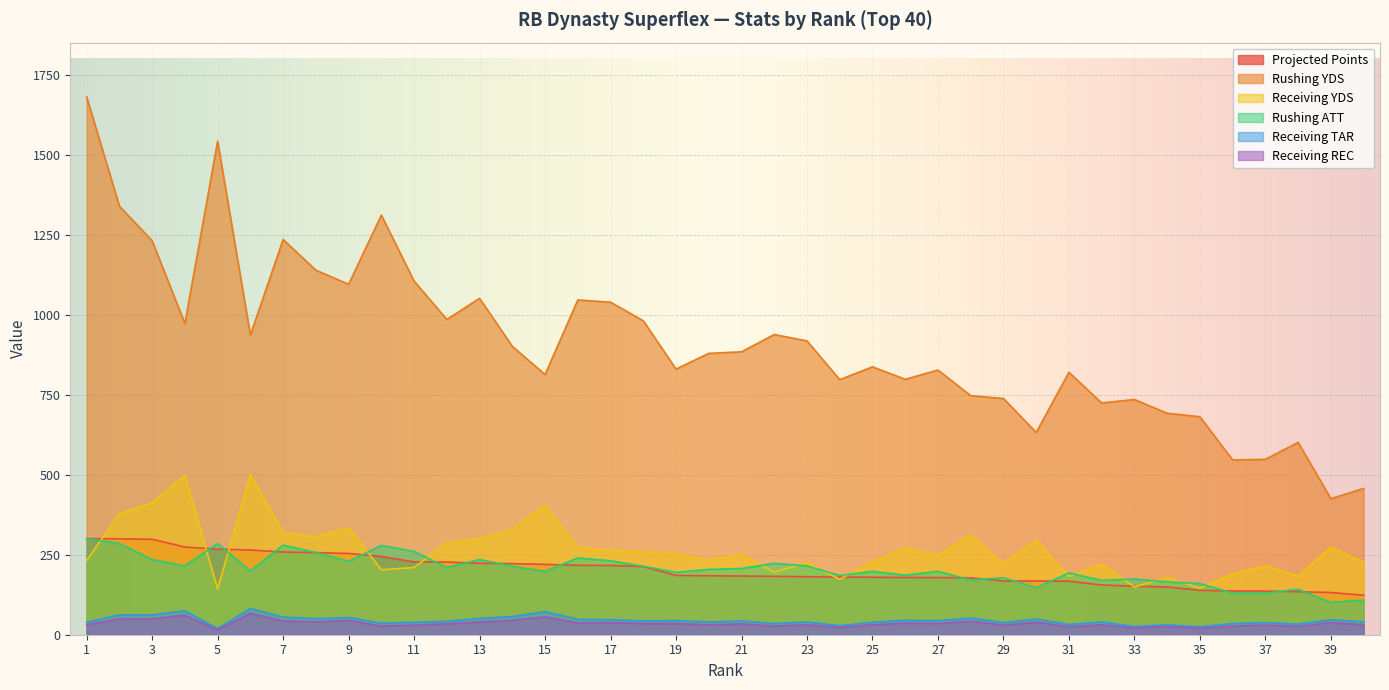

What are all the series names shown in the legend?

Projected Points, Rushing YDS, Receiving YDS, Rushing ATT, Receiving TAR, Receiving REC